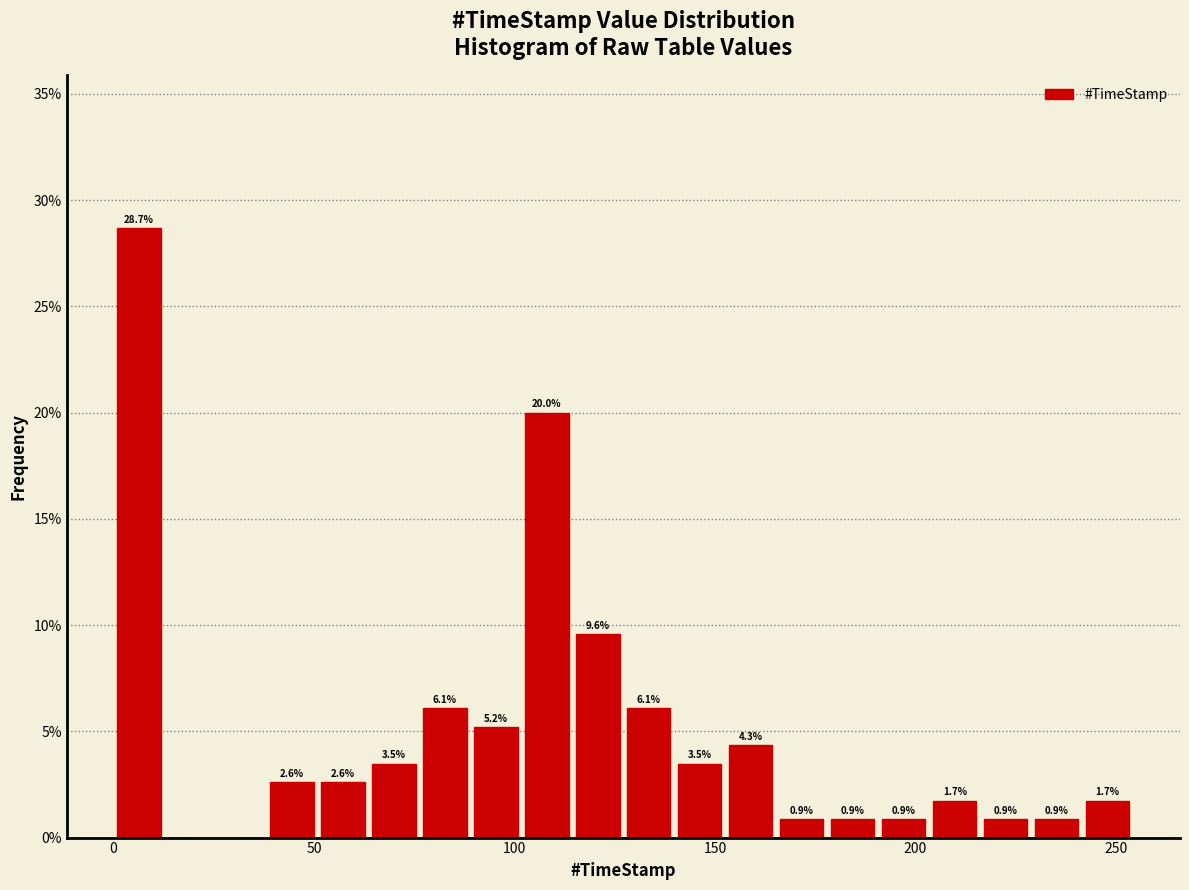

Read against the x-axis, roughly where is the centre of the tallest bar?

5